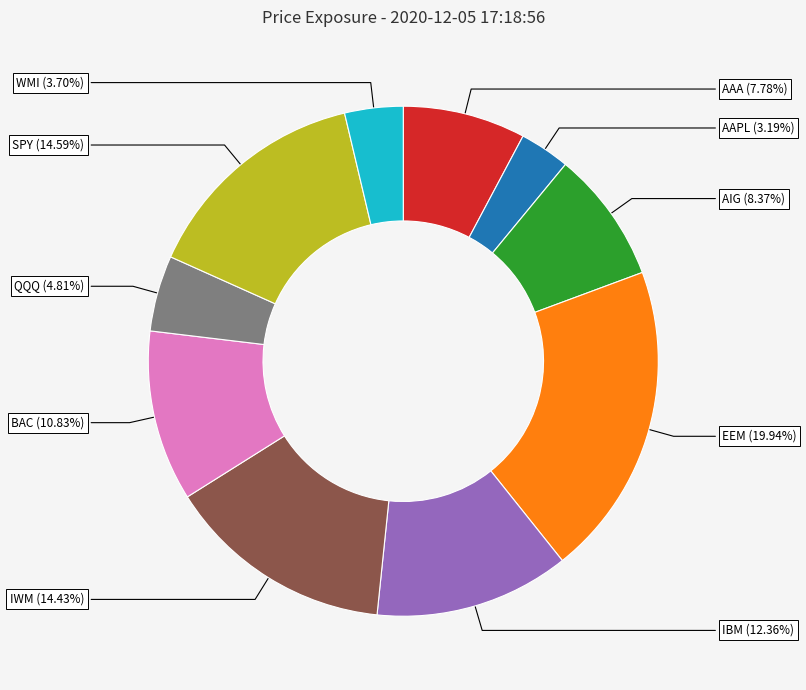

Which category has the smallest portion of the pie?

AAPL